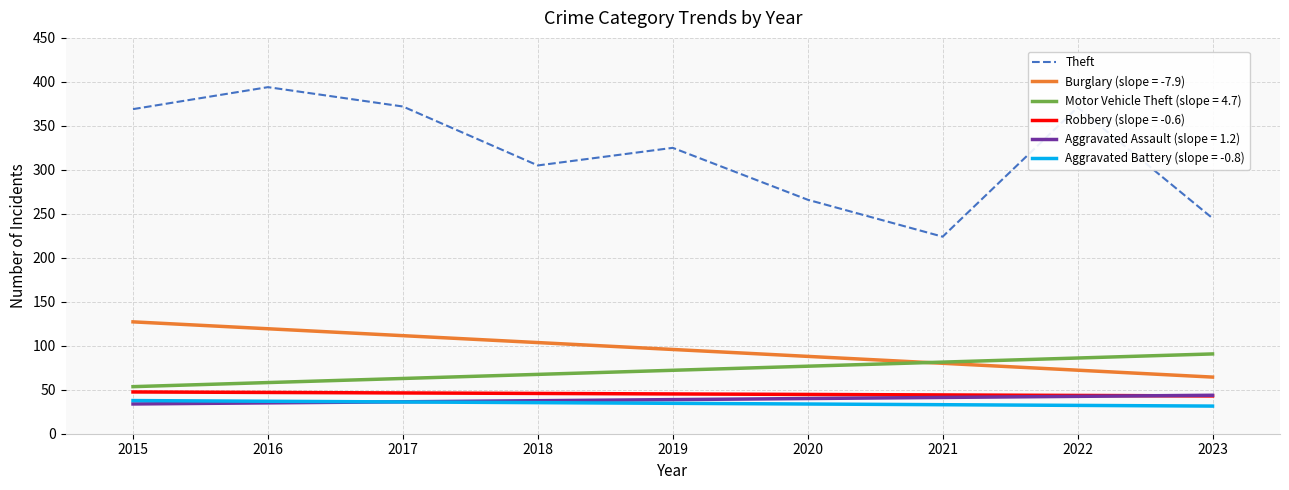

The value of Theft at 2016 is 394.0. True or false?

True